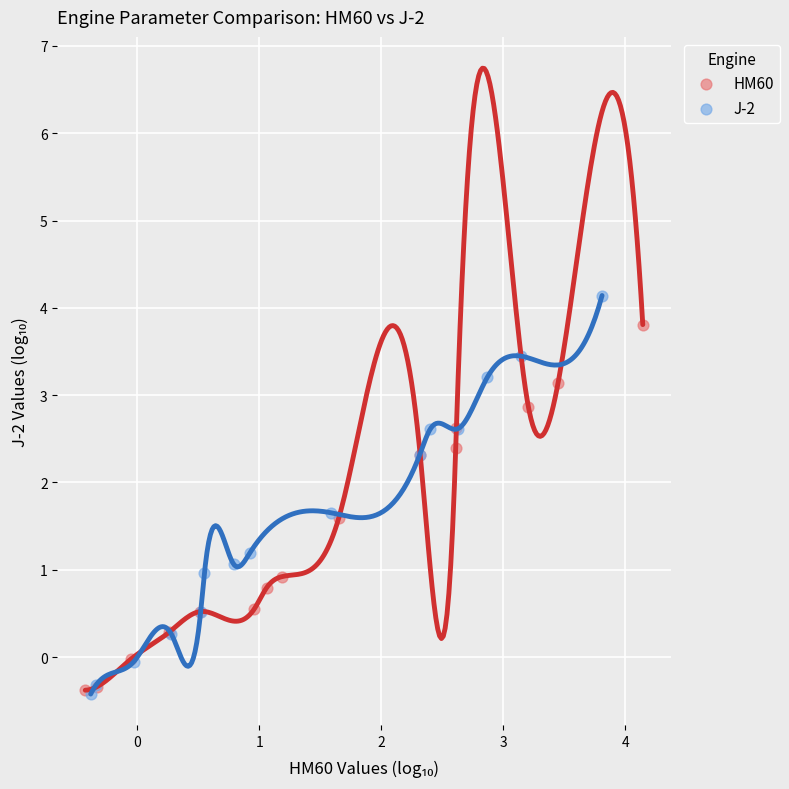

Which series reaches the maximum Y coordinate?

J-2